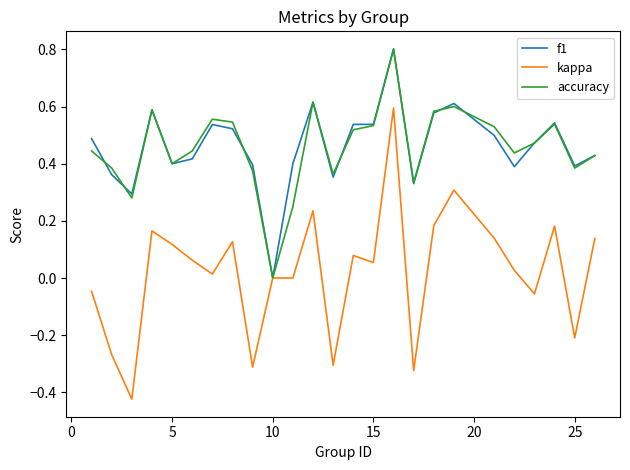

What is the greatest value displayed?

0.8